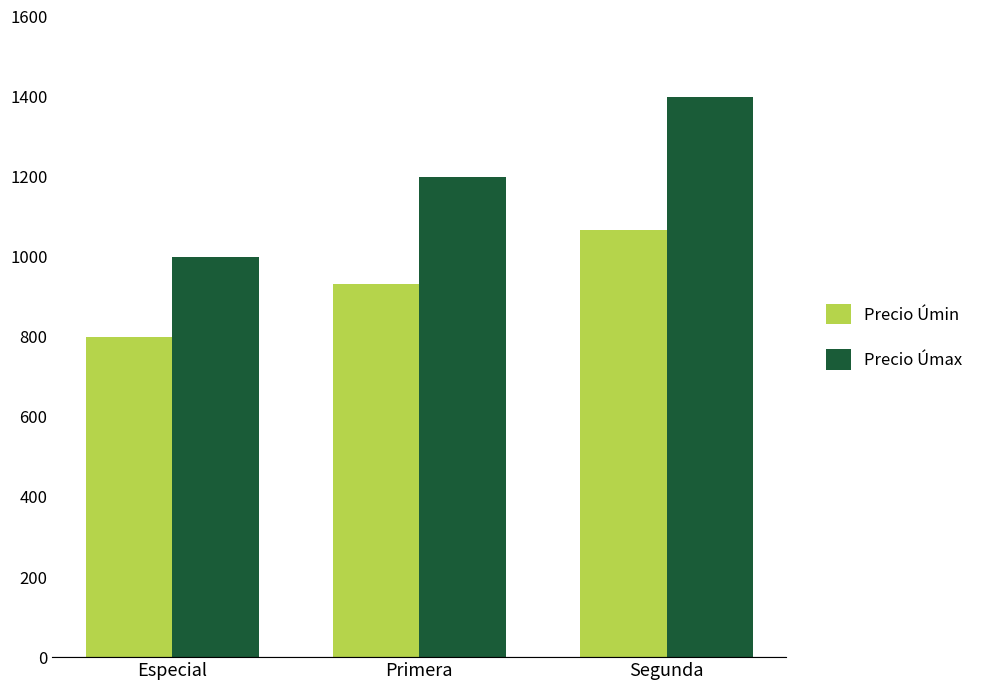

Where is Precio Úmax nearest to the value 1200?

Primera